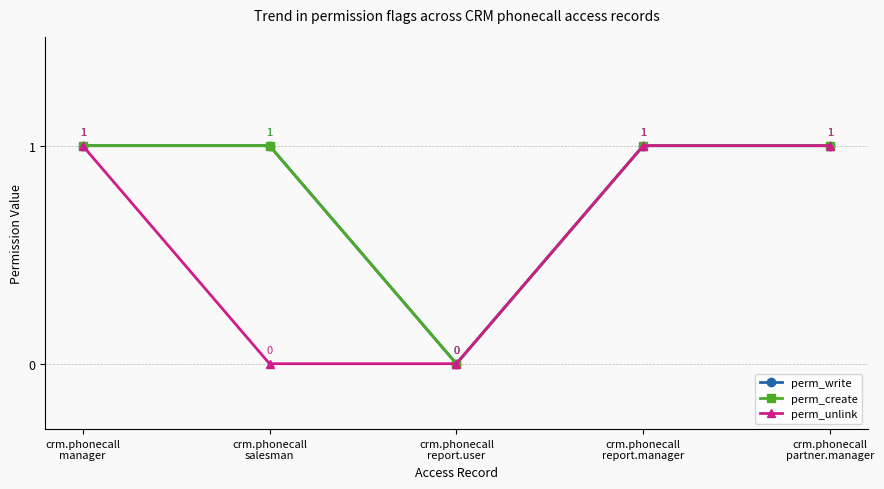

Which category has the lowest value in the perm_write series?

crm.phonecall
report.user